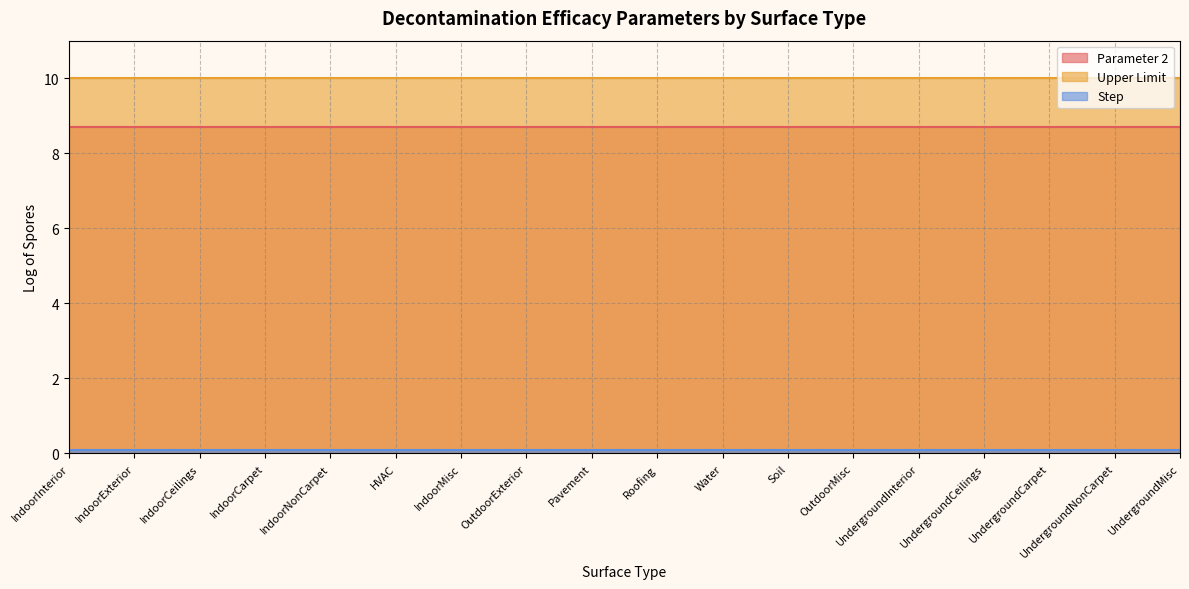

What is the label of the 10th point from the left?

Roofing